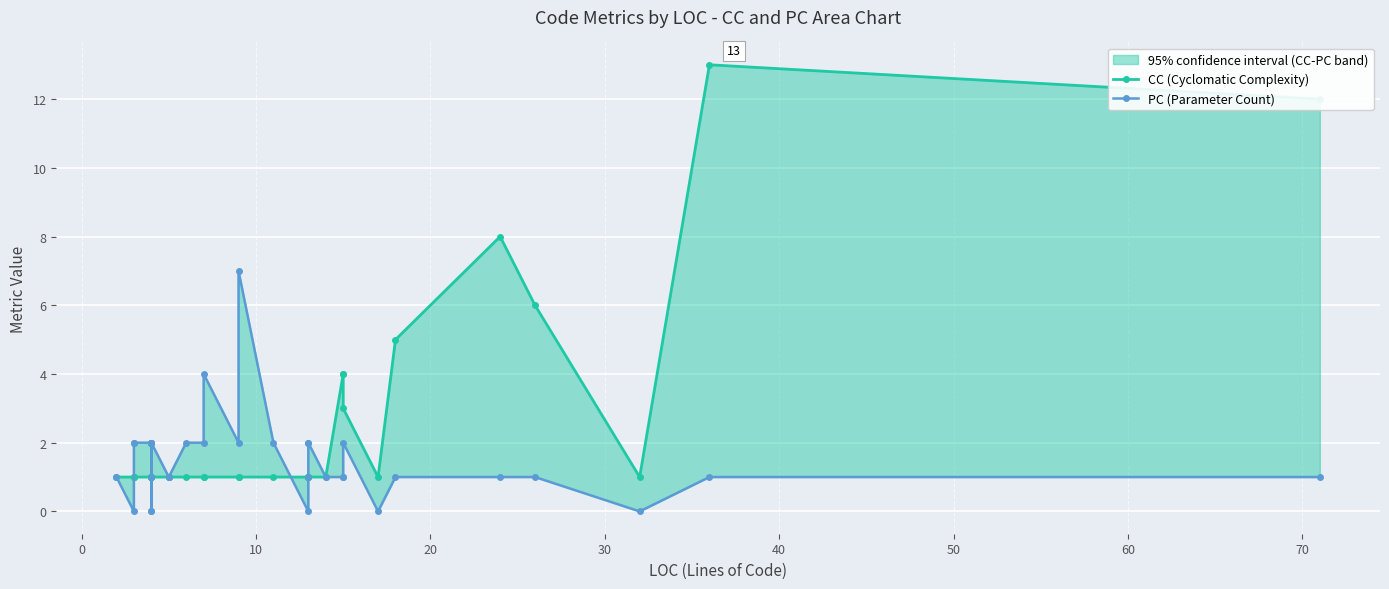

What is the minimum value for CC (Cyclomatic Complexity)?

1